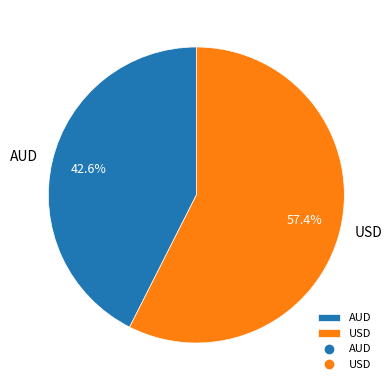

What percentage do USD and AUD together represent?

100.0%